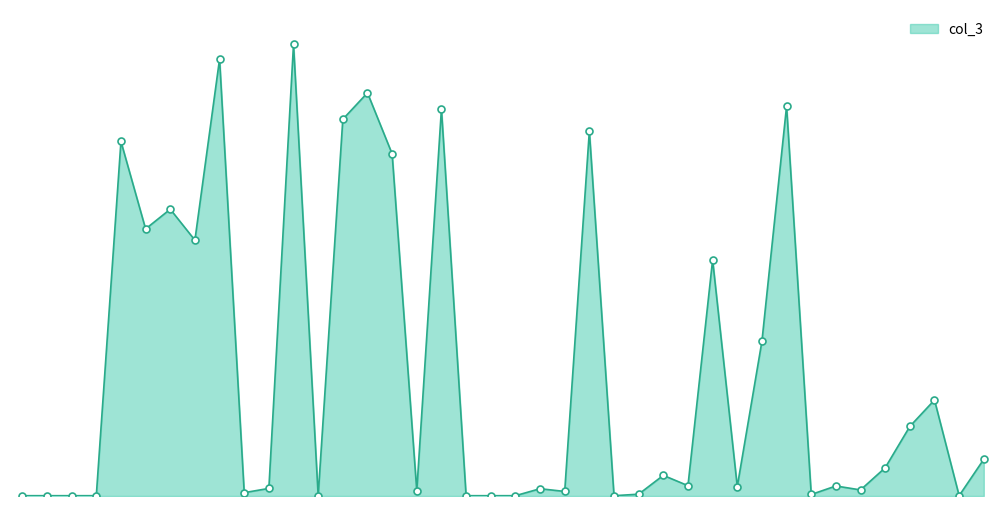

Reading left to right, what are all the values shown in this chart?

1	1	1	1	1167	879	944	842	1438	11	25	1487	1	1240	1327	1126	17	1274	1	1	1	24	15	1201	1	6	68	34	777	31	509	1283	5	33	20	93	229	316	1	121